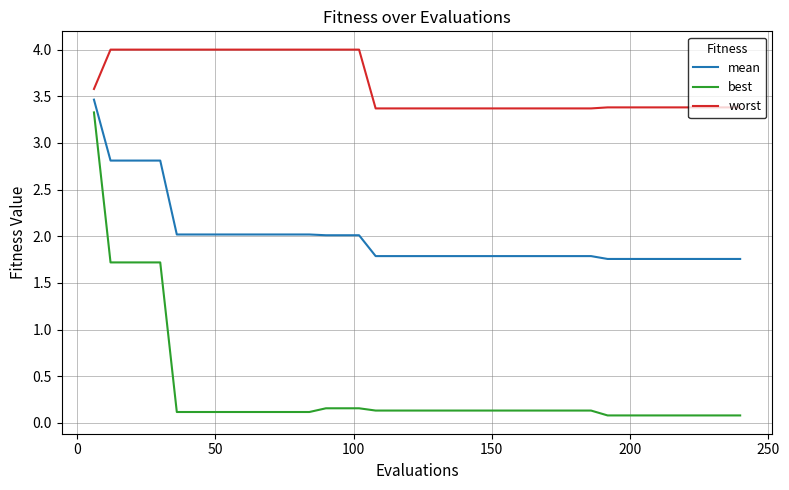

Which series has the largest total across all categories?

worst